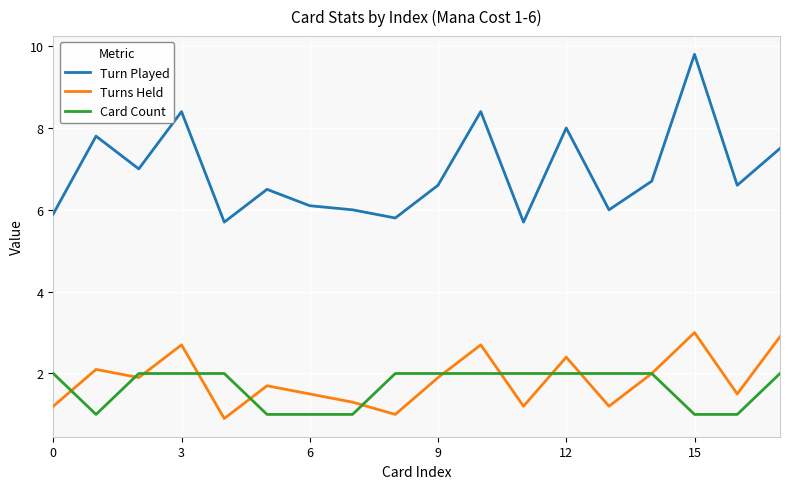

Which series has the widest spread of values?

Turn Played